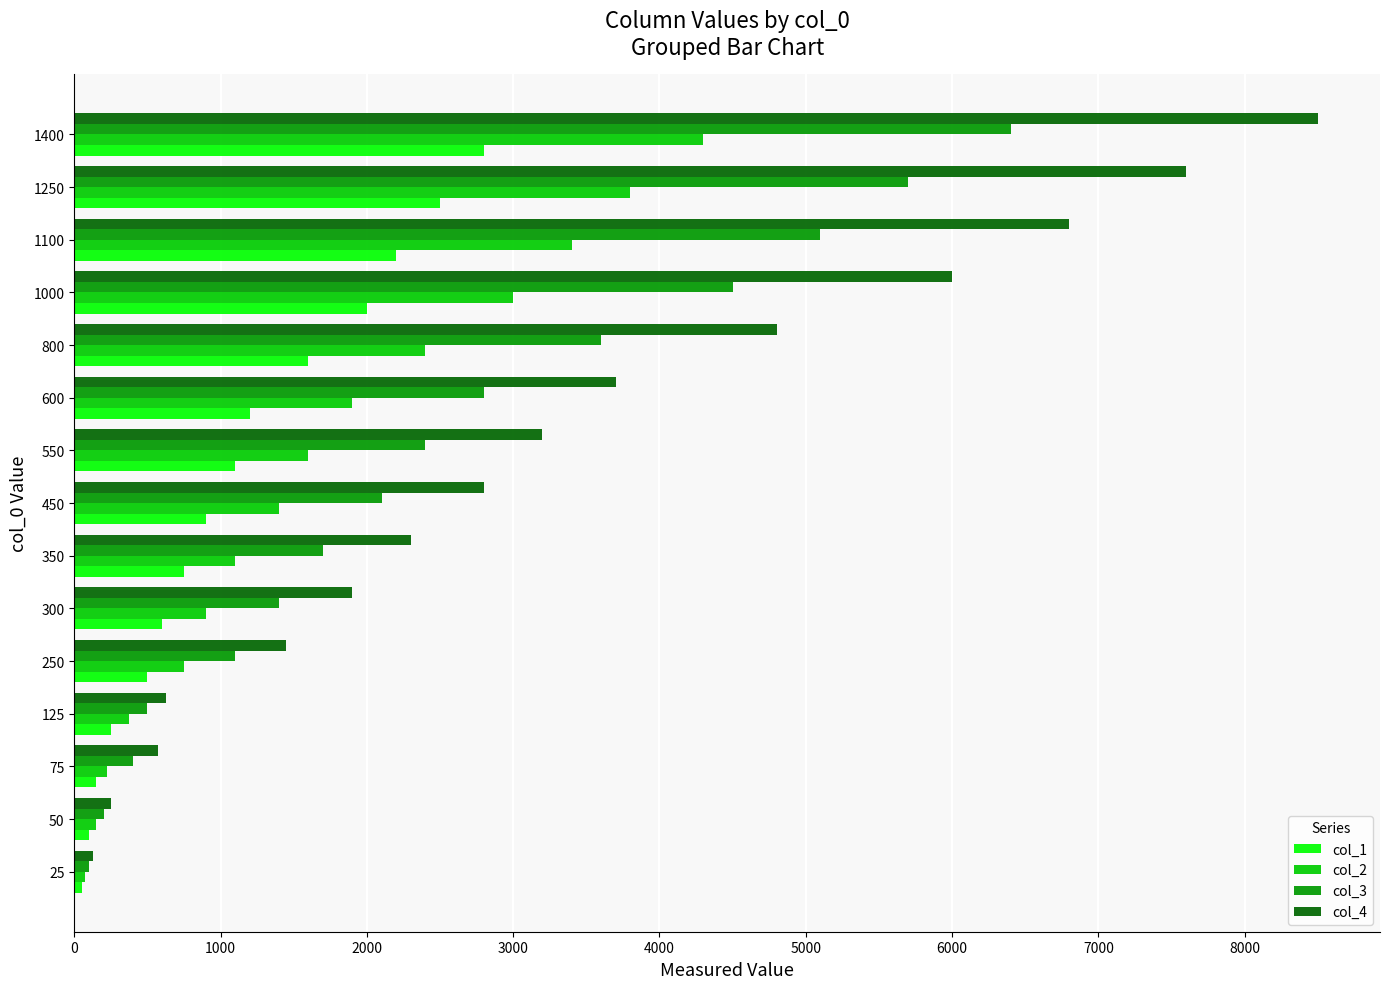

What is the greatest value displayed?

8500